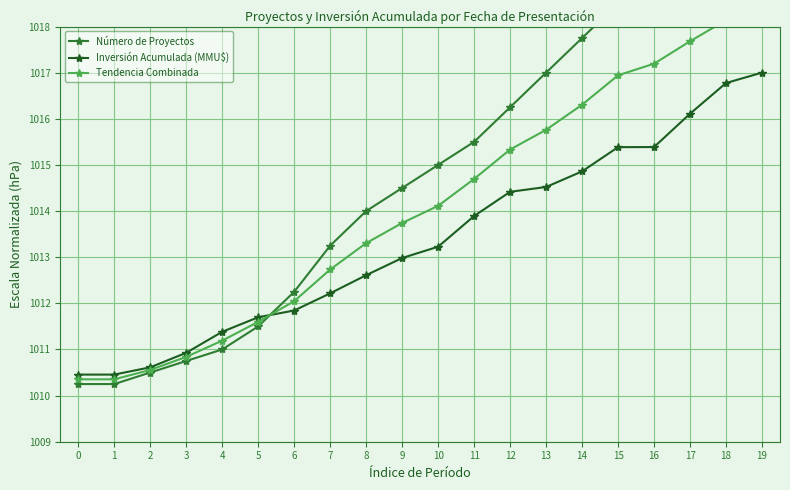

True or false: Inversión Acumulada (MMU$) and Tendencia Combinada cross at least once.

True